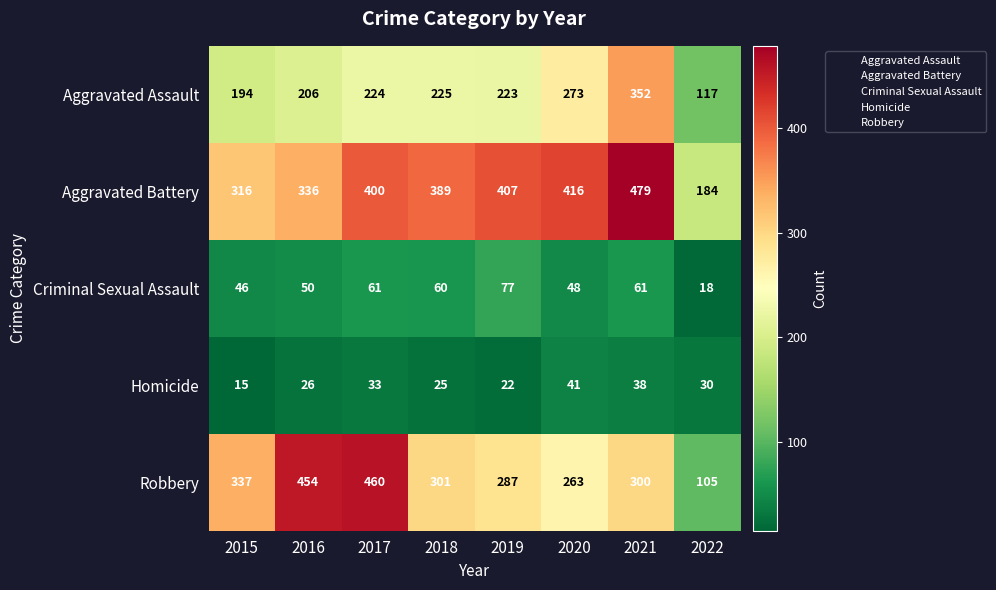

Is the value of Aggravated Battery at 2018 greater than the value of Homicide at 2015?

Yes